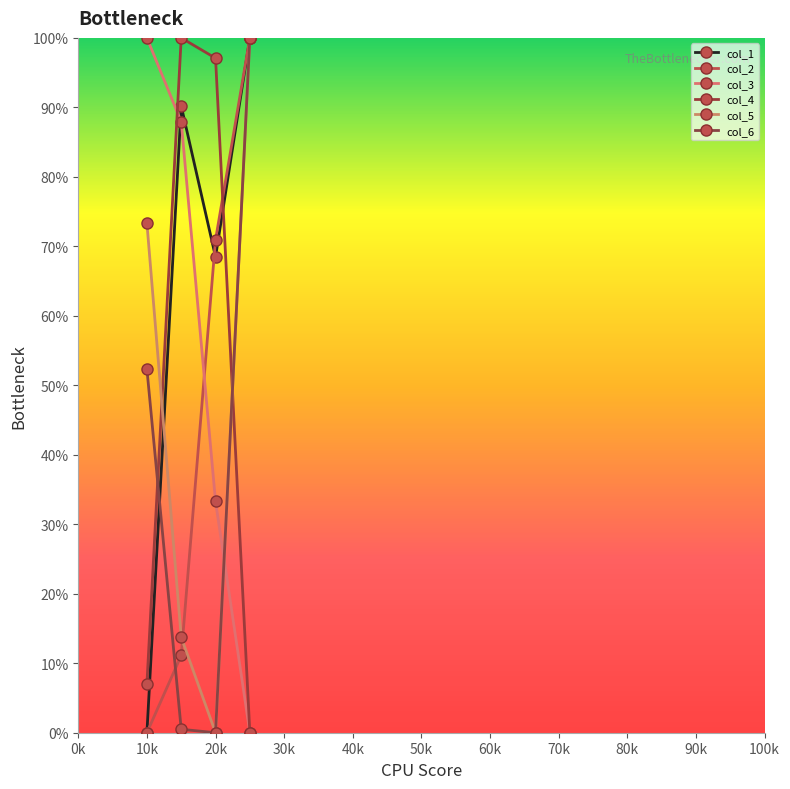

How many intersections are there between col_3 and col_1?

1